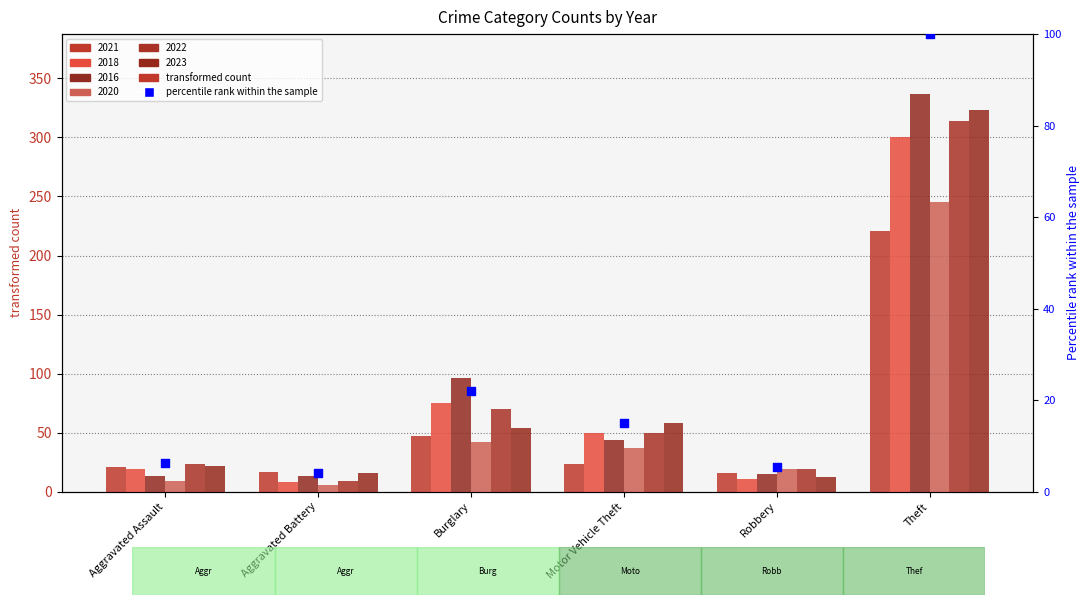

What is the ratio of the value at Burglary to the value at Aggravated Battery?

5.6